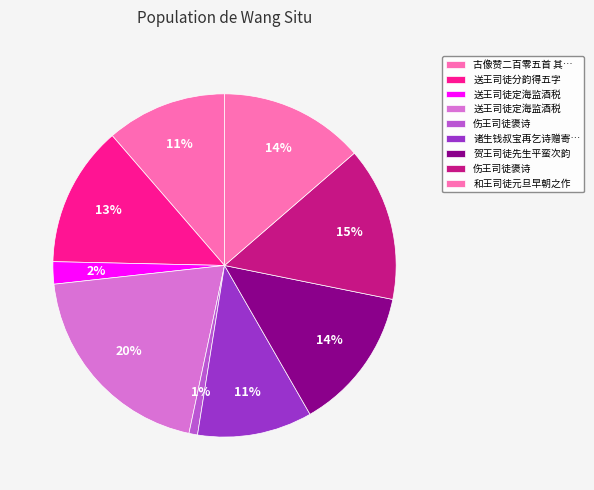

Count the number of slices in the pie.

9